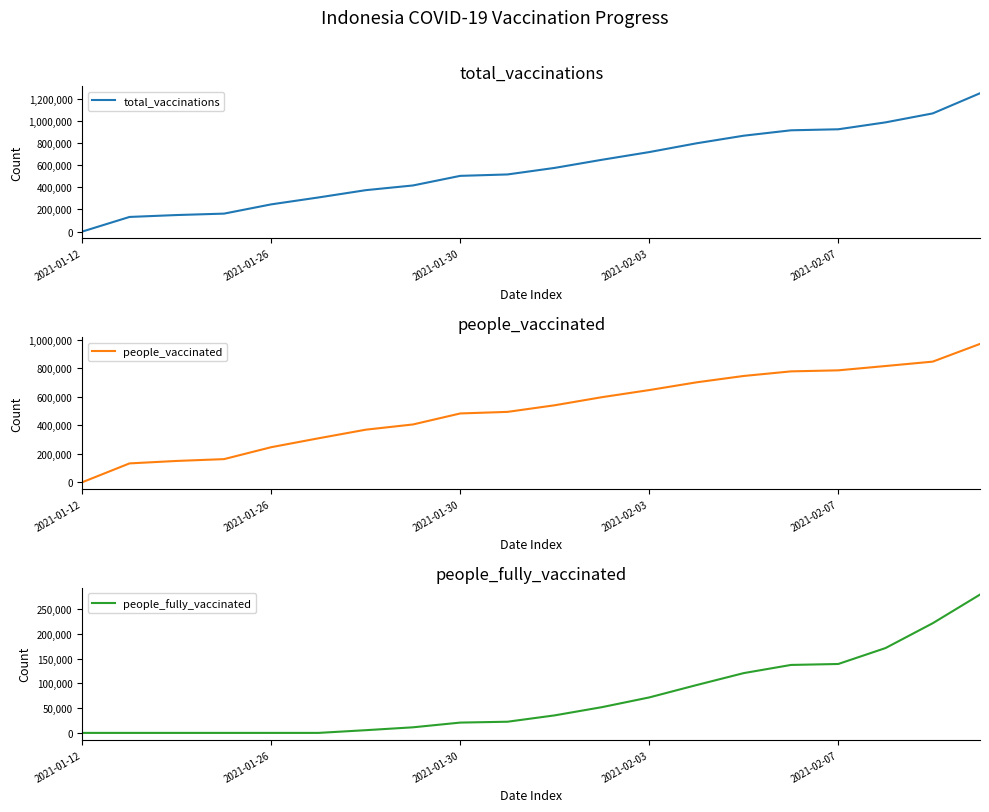

Does the chart have visible grid lines?

No